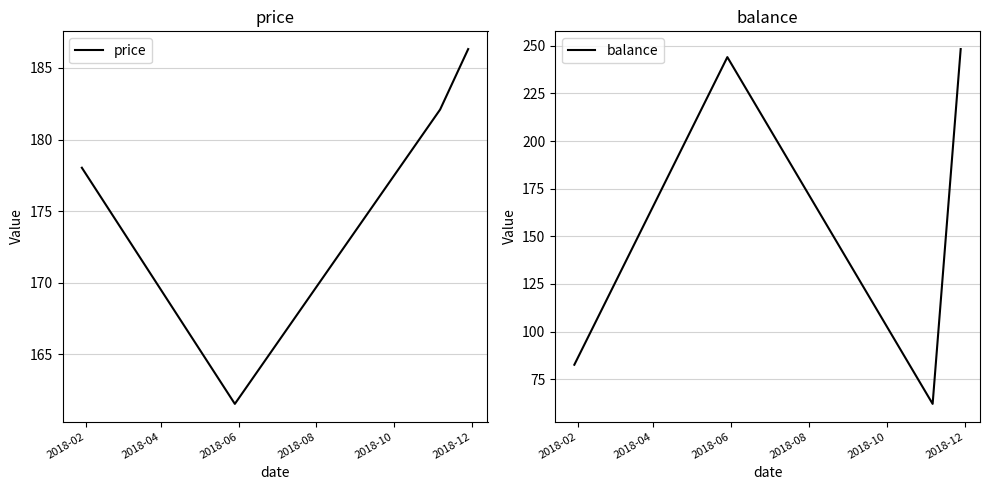

List the labels in order of balance value, smallest first.

2018-06, 2018-02, 2018-04, 2018-08